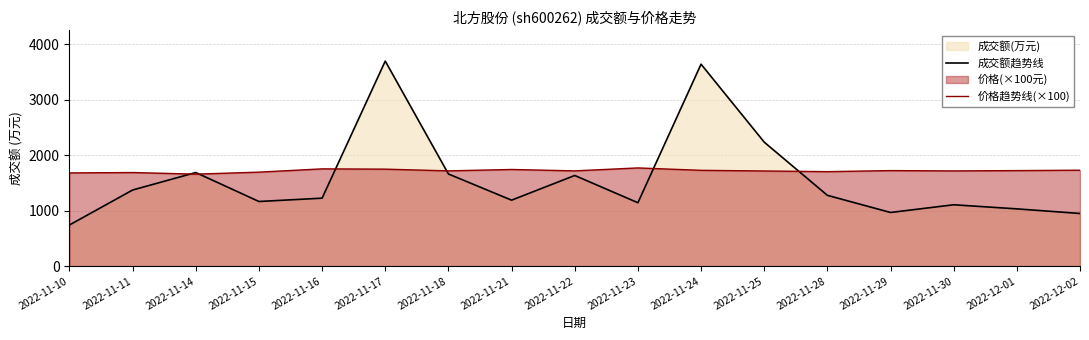

True or false: 价格趋势线(×100) has a value of 1694.0 at 2022-11-15.

True